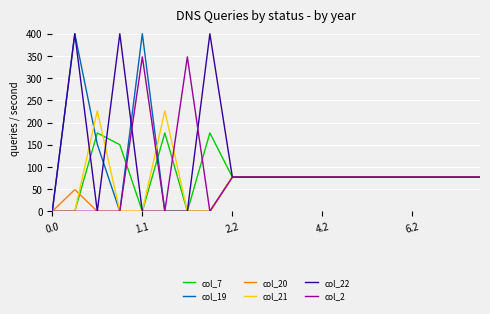

What is the maximum value for col_2?

347.9